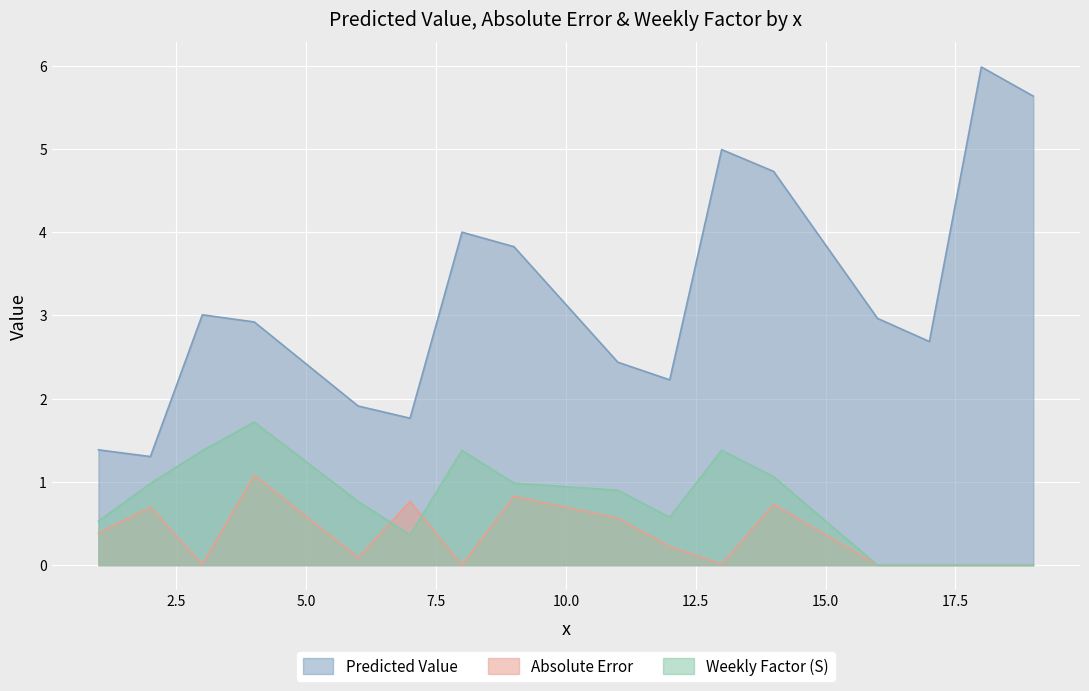

What are all the series names shown in the legend?

Predicted Value, Absolute Error, Weekly Factor (S)